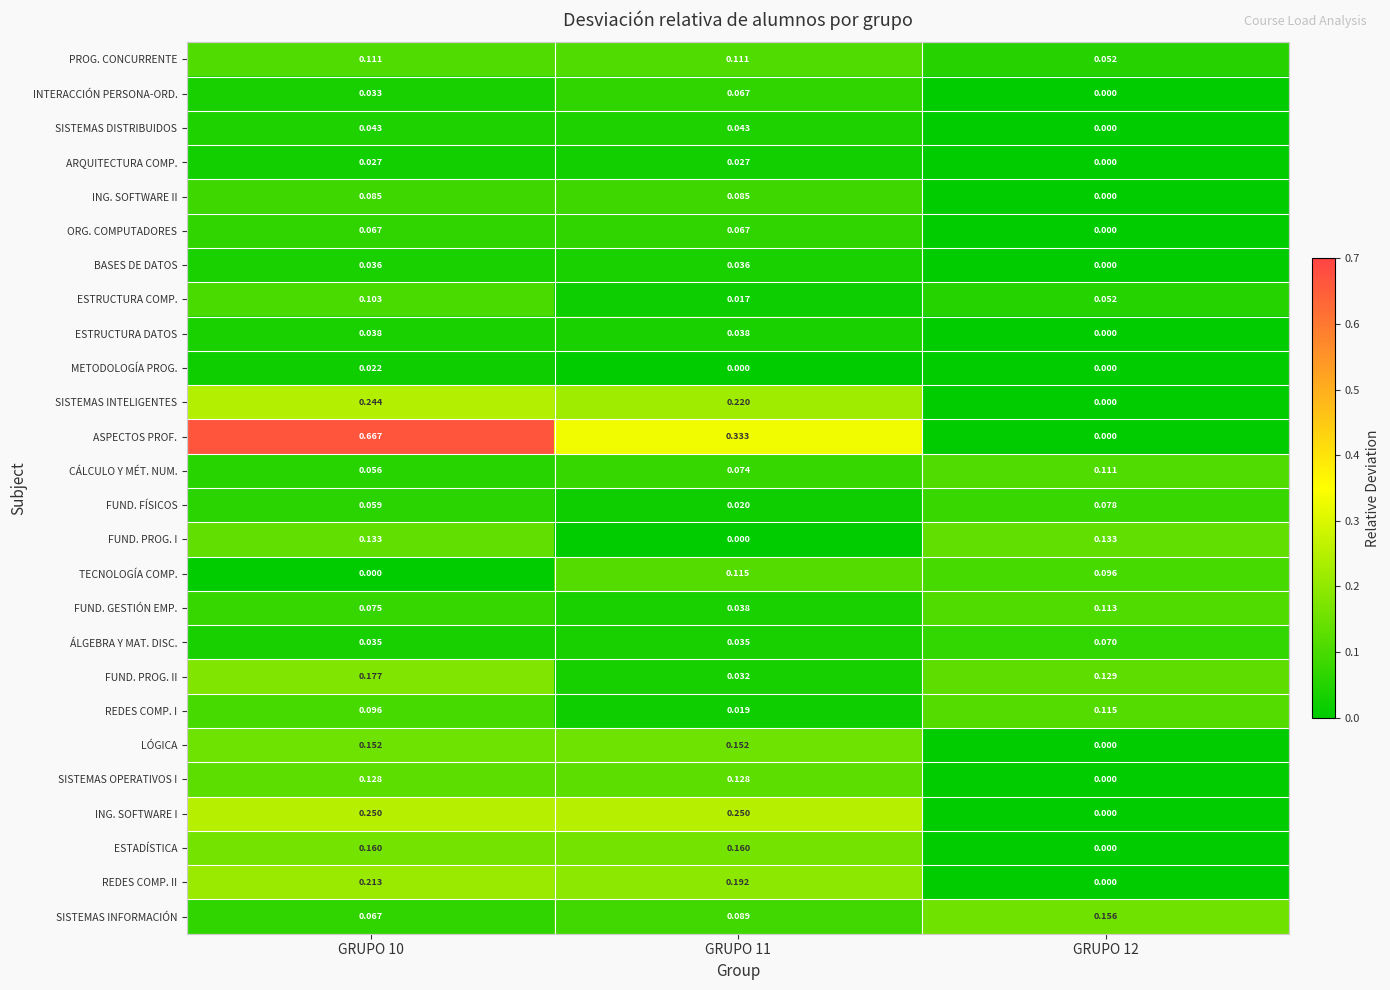

Which series has the largest total across all categories?

ASPECTOS PROF.